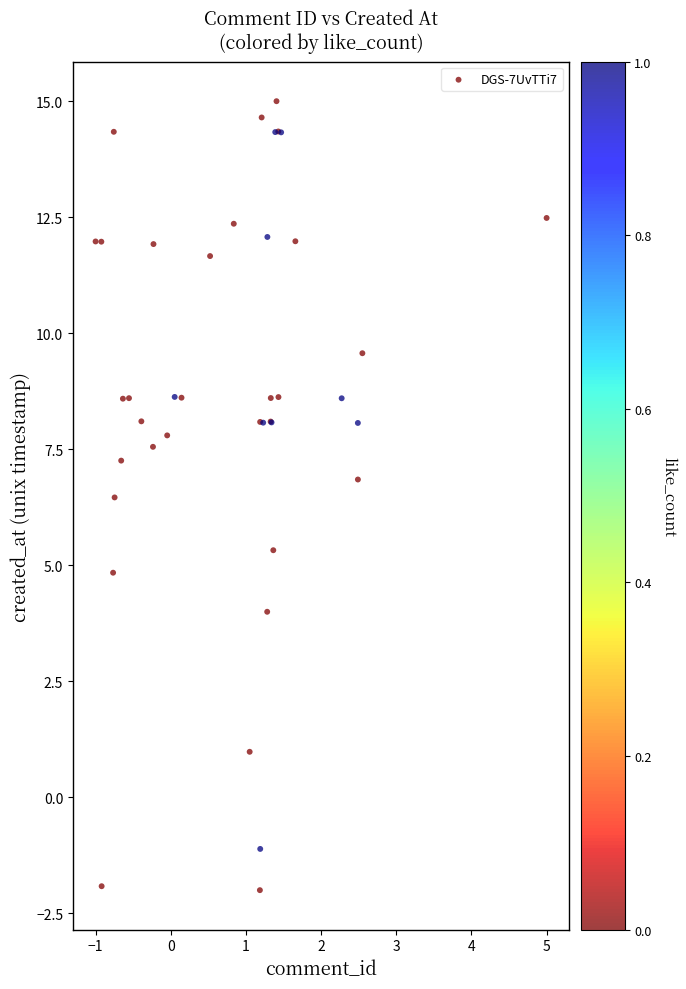

What Y value in the scatter plot is closest to 6?

6.5